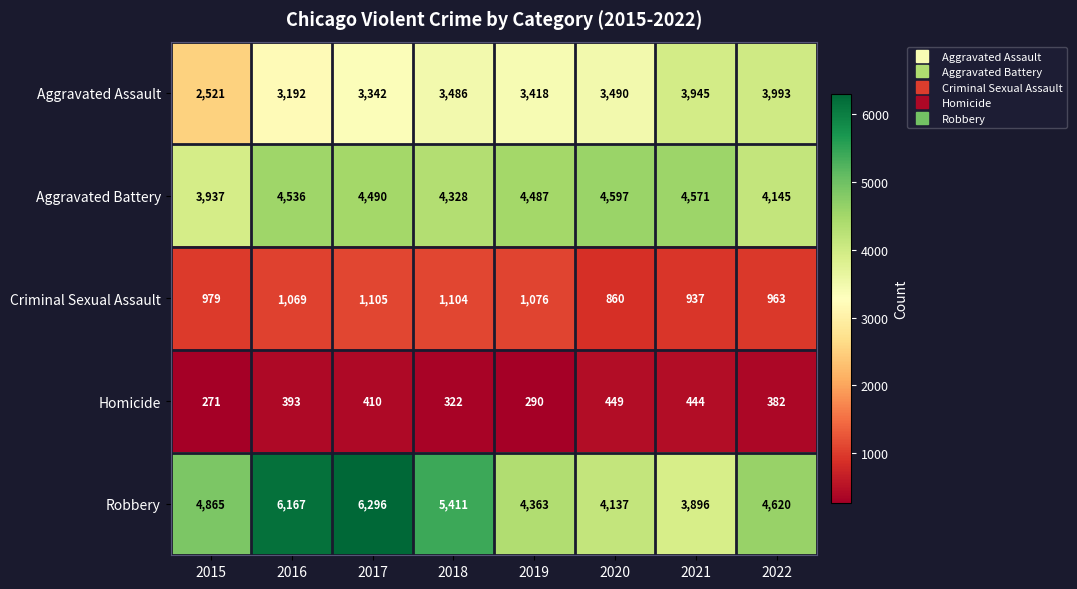

List the series in order of their peak value, highest first.

Robbery, Aggravated Battery, Aggravated Assault, Criminal Sexual Assault, Homicide